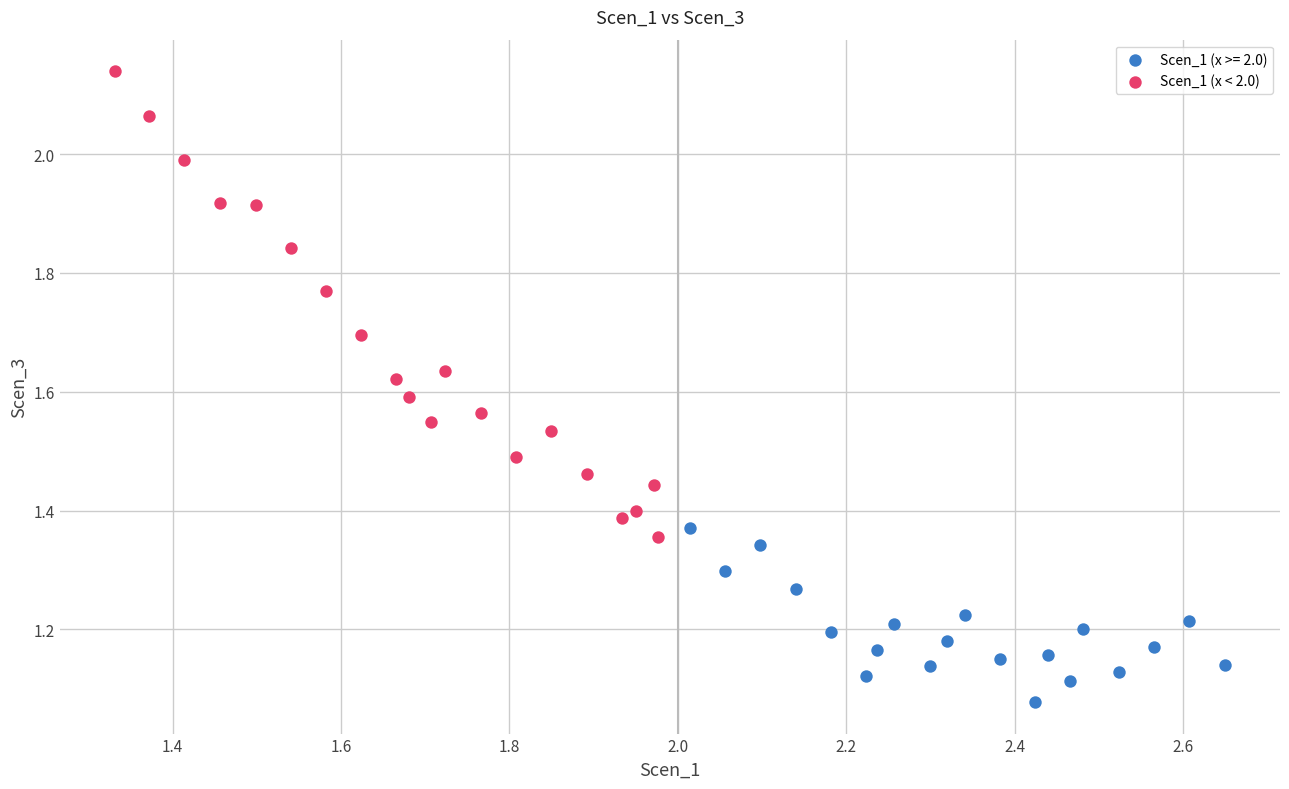

Which series has the widest spread of Y values?

Scen_1 (x < 2.0)